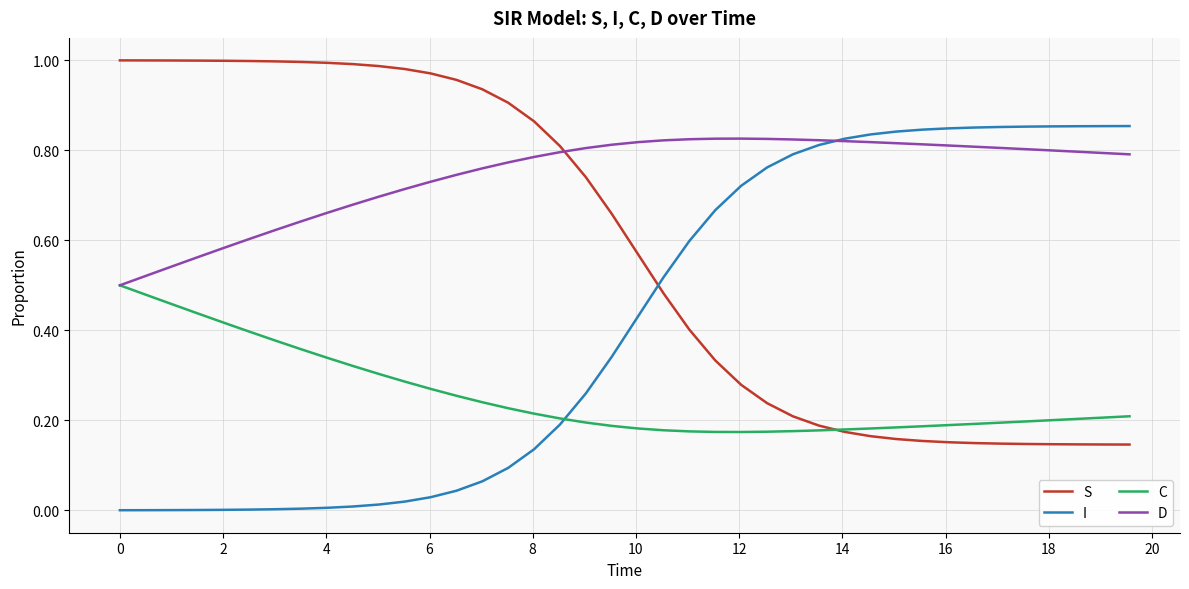

Rank the series by their average value, from lowest to highest.

C, I, S, D